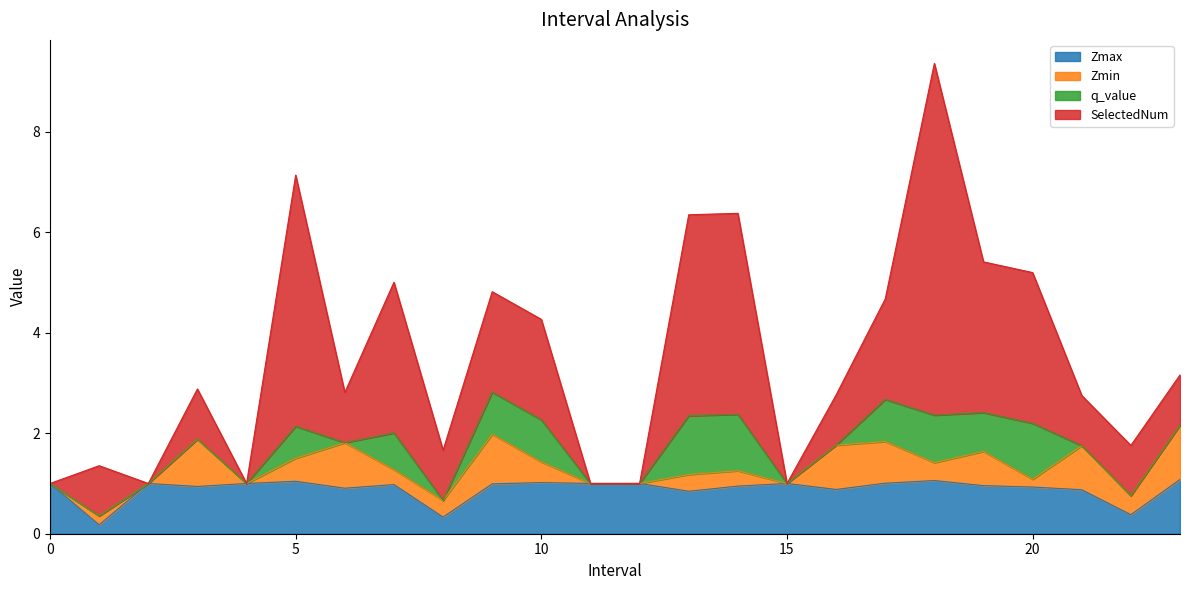

At how many categories does at least one series exceed 5?

1